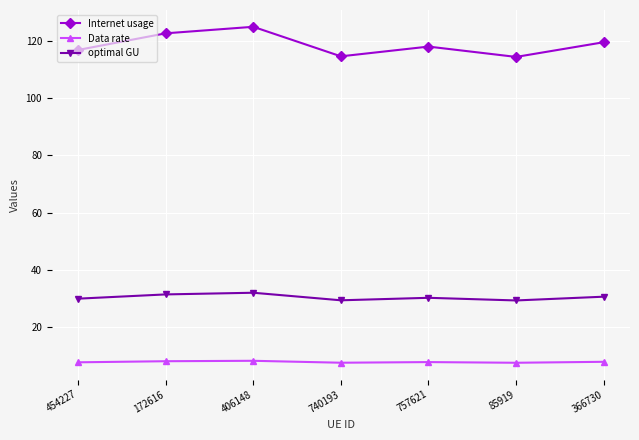

What is the difference between the highest and lowest values at 172616?

114.6